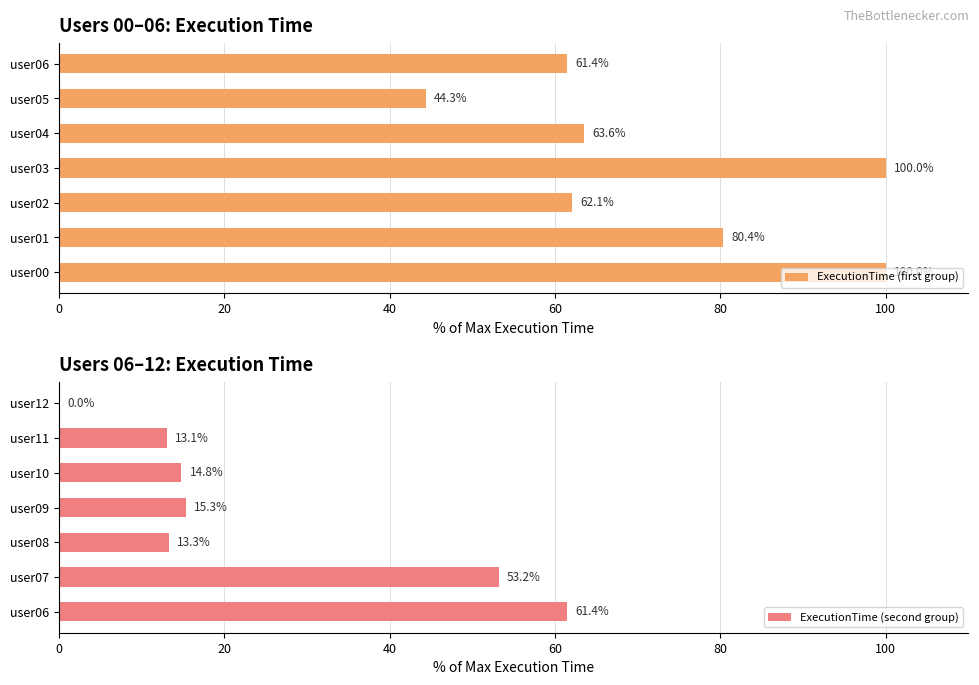

How many data points in ExecutionTime (first group) are above 63?

4